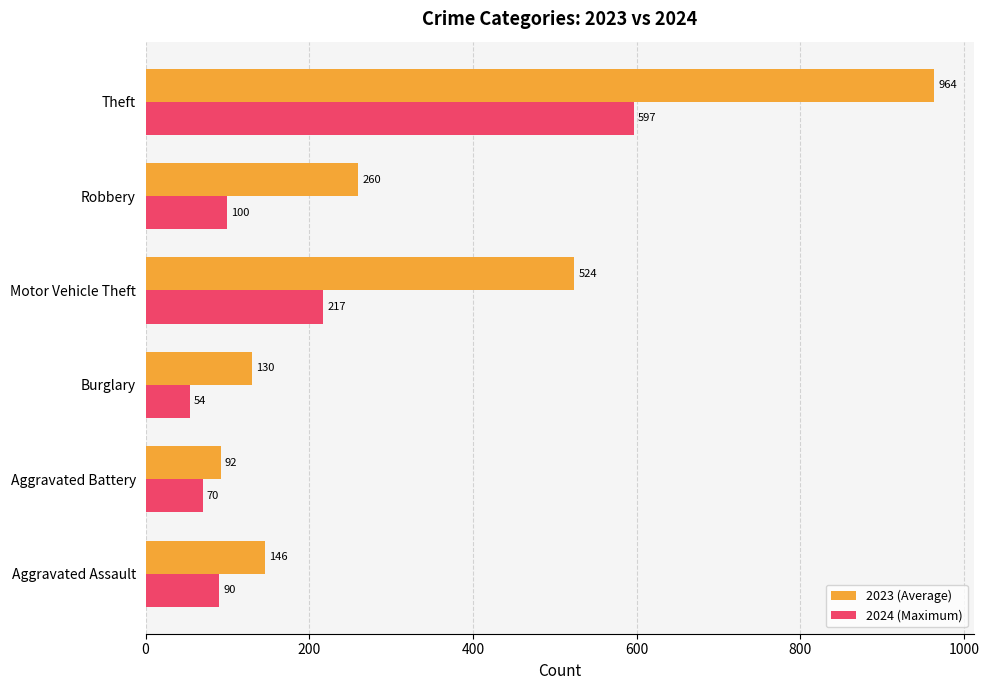

Which series has the largest range (max minus min)?

2023 (Average)